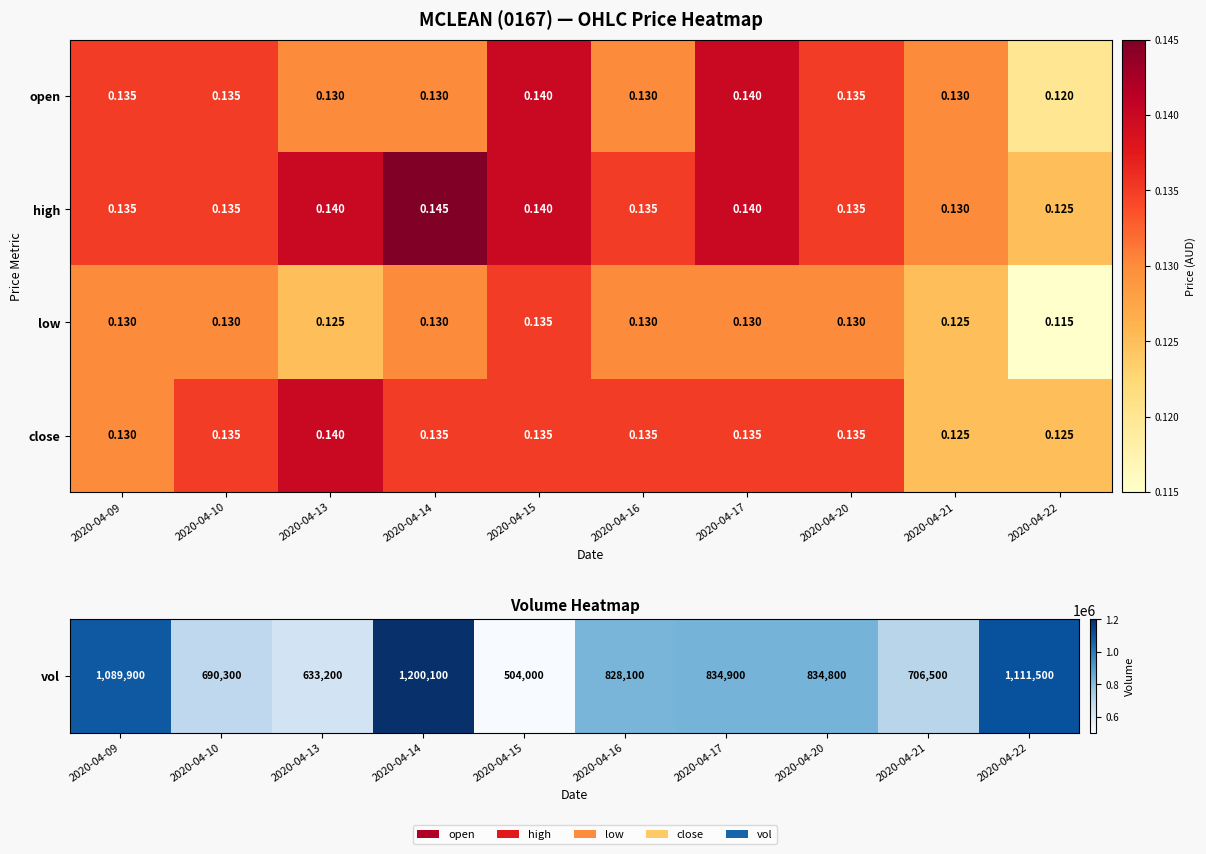

Which series has the largest total across all categories?

high